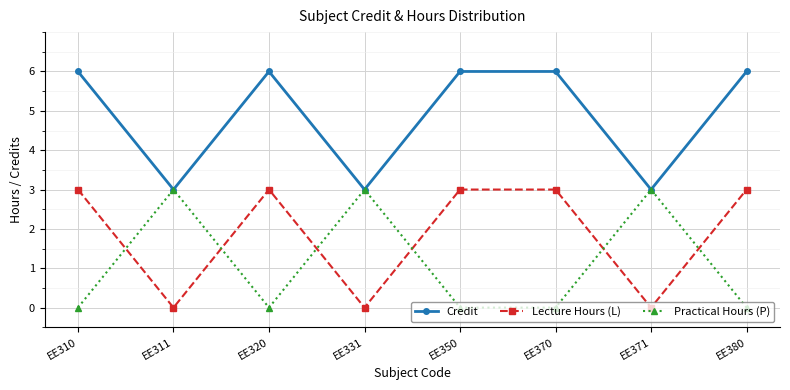

Does the chart display data point markers on the line(s)?

Yes